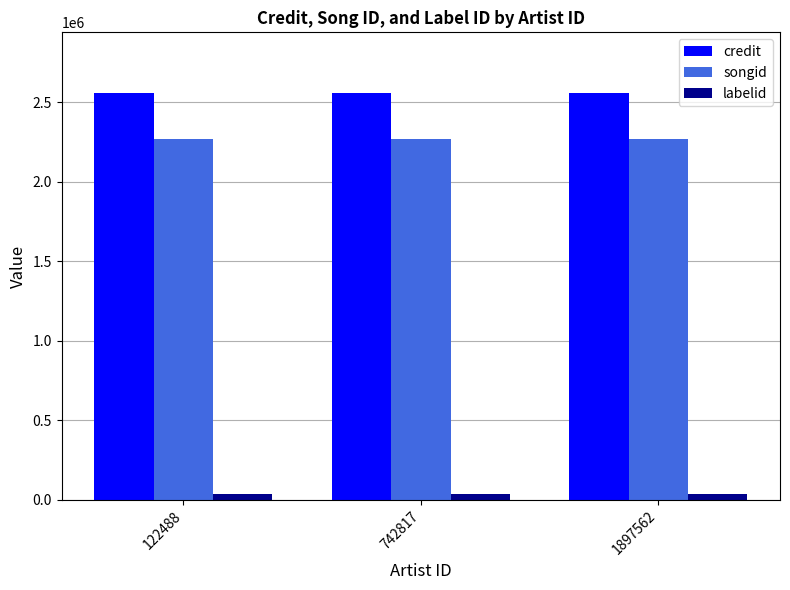

What is the smallest value displayed?

34560